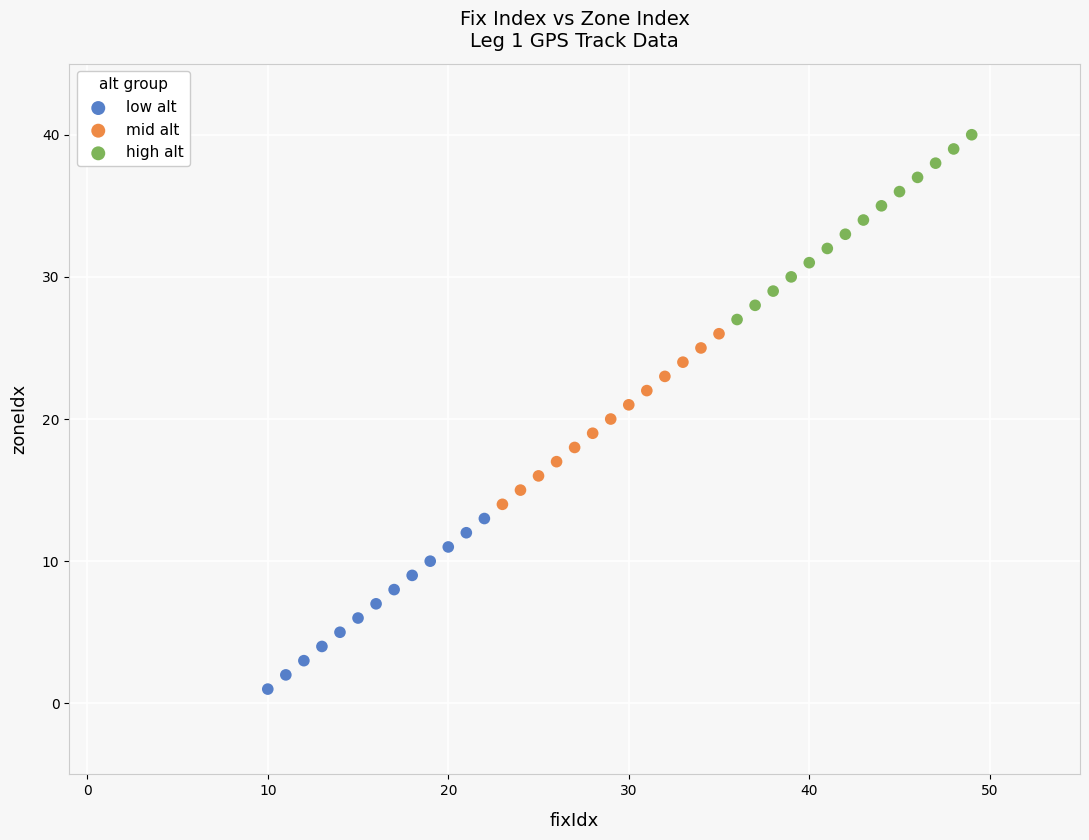

Which series contains the highest Y value?

high alt